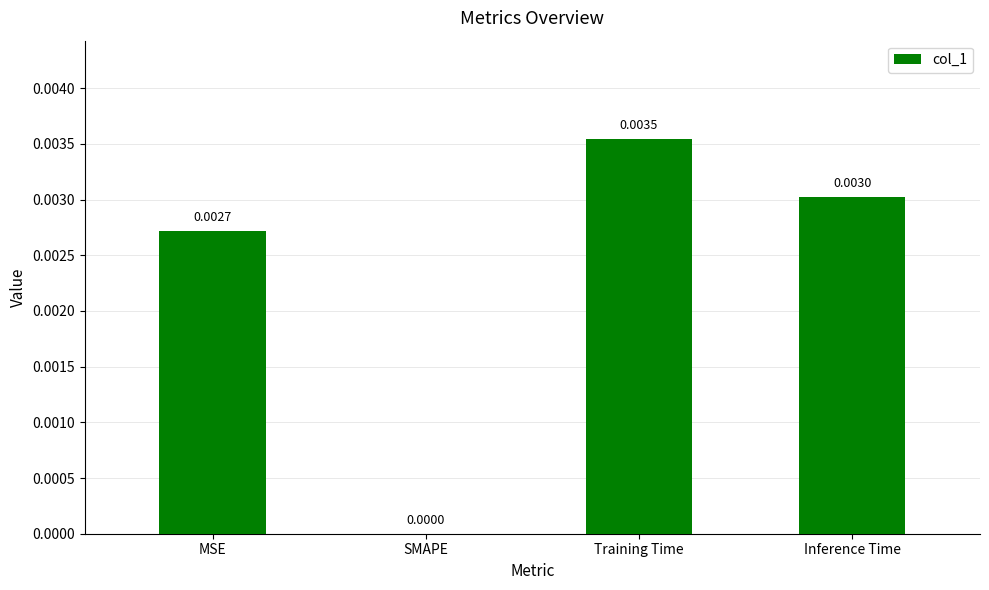

Which has a higher value, MSE or SMAPE?

MSE